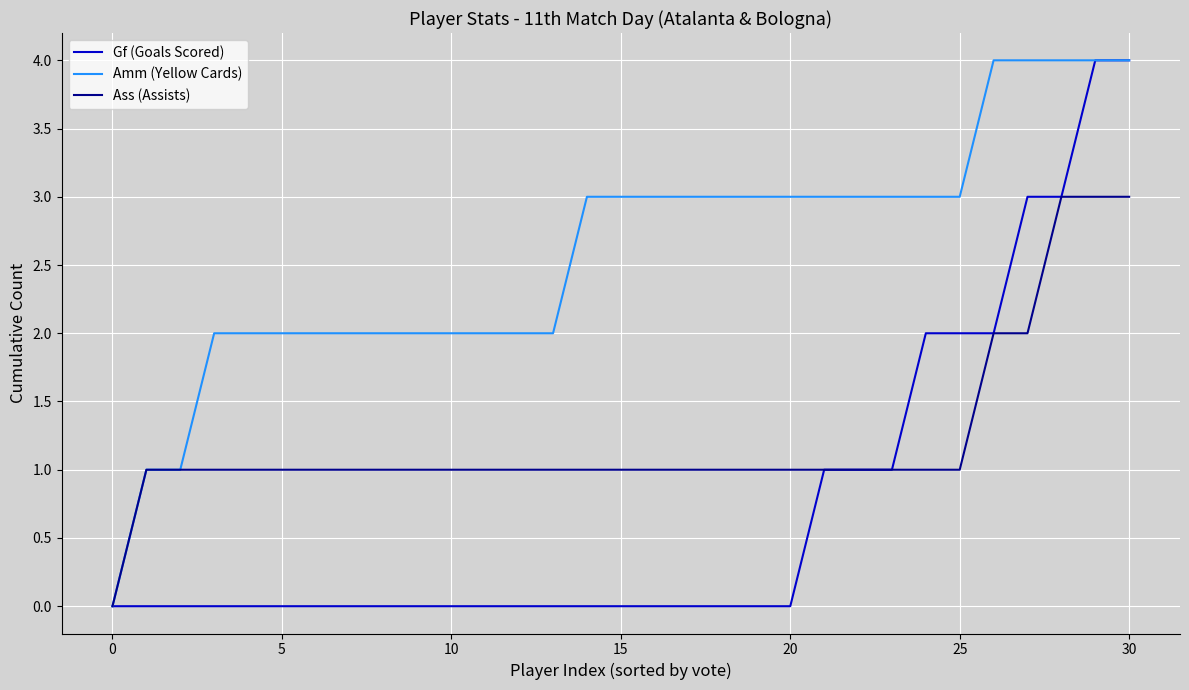

What is the difference between the maximum and second lowest values in the Ass (Assists) series?

2